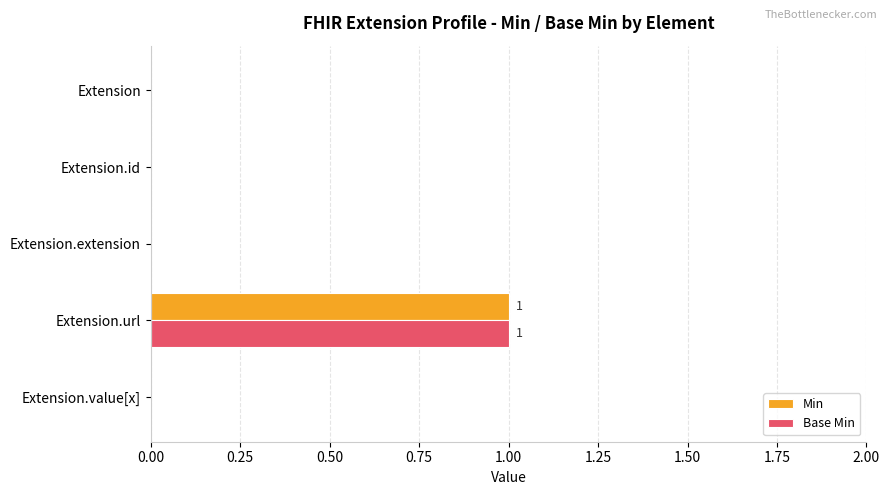

Is it true that Base Min equals 0 at Extension.extension?

True